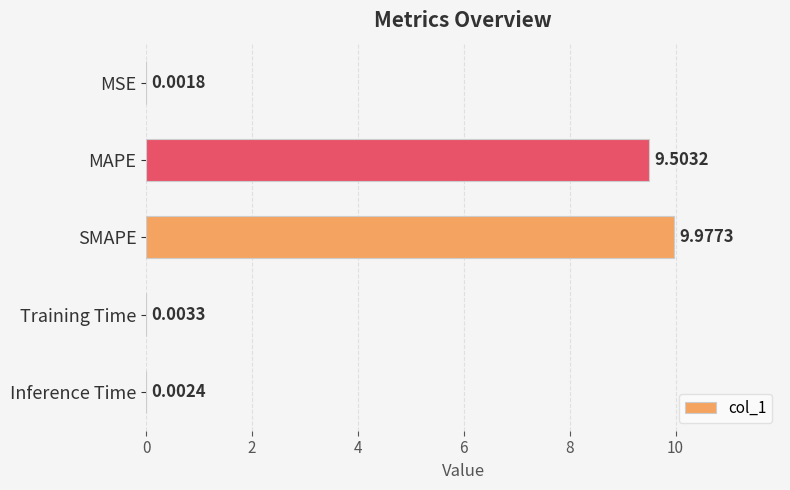

Which category has the highest value across all series?

SMAPE